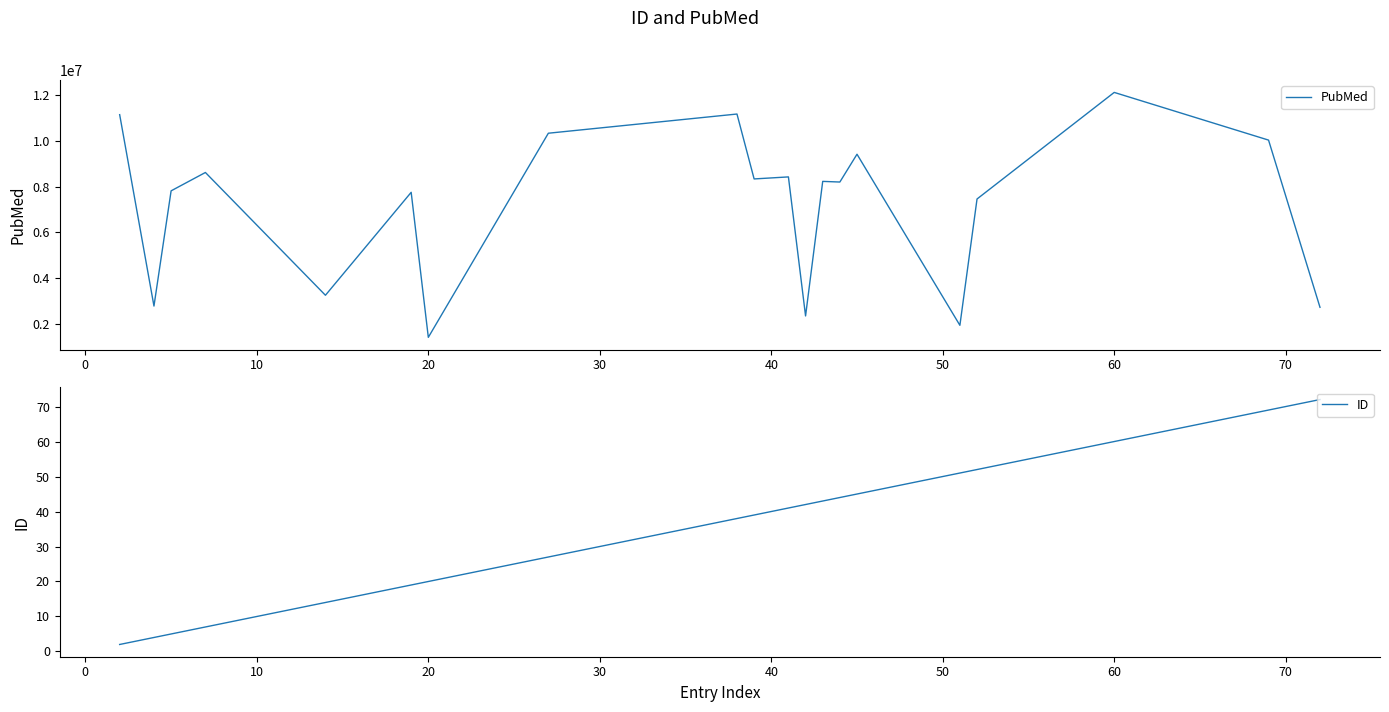

What is the average value of the ID series?

35